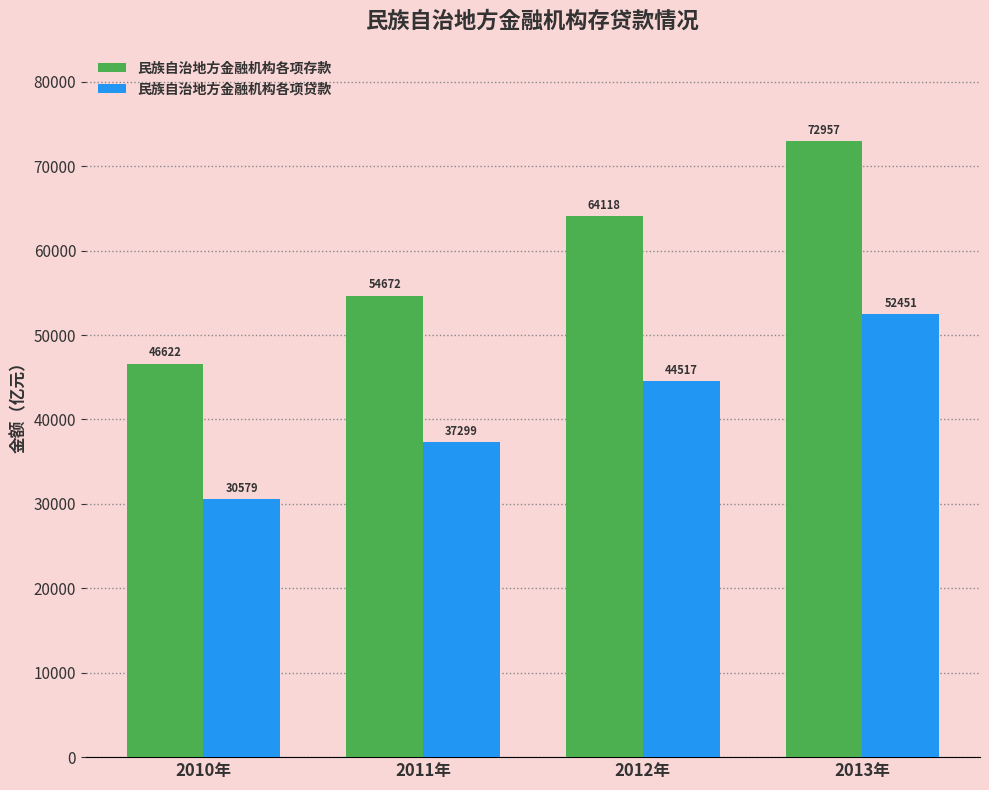

The 民族自治地方金融机构各项存款 series shows 72956.8 at 2013年. True or false?

True